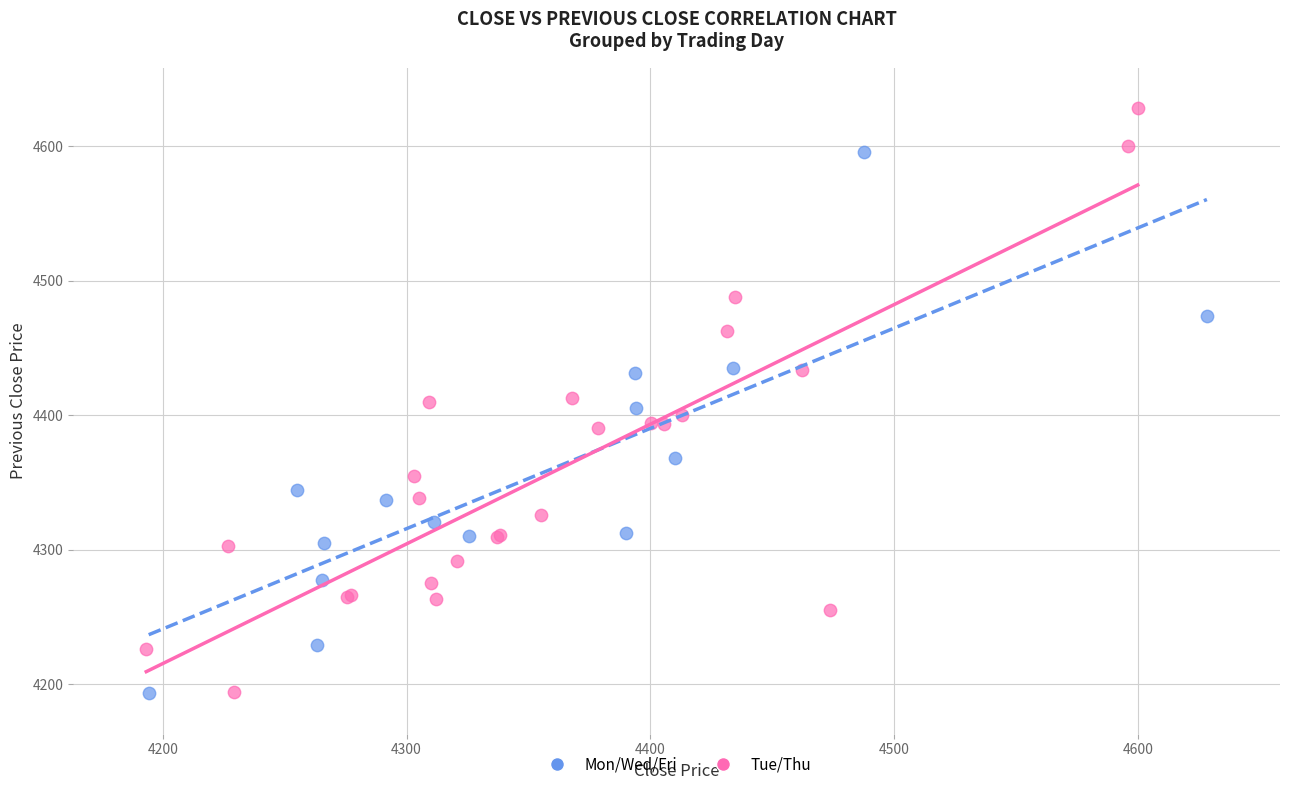

Which series contains the highest Y value?

Tue/Thu